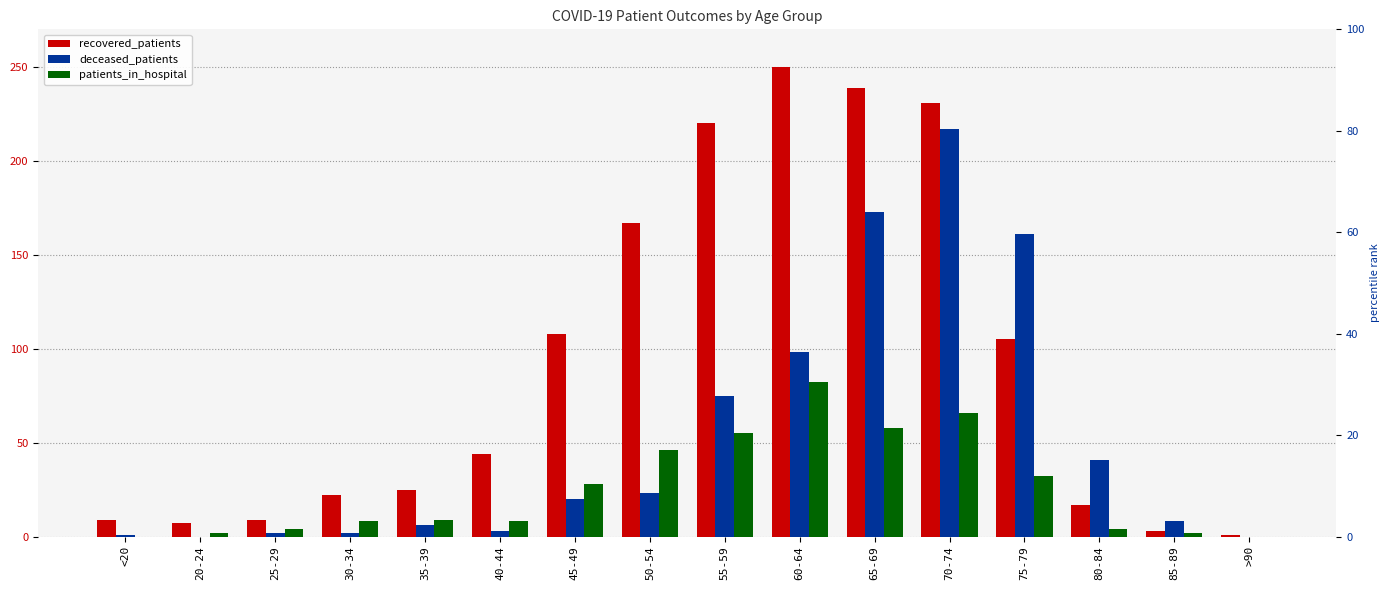

What is the value of the patients_in_hospital bar at the 11th from the left?

58